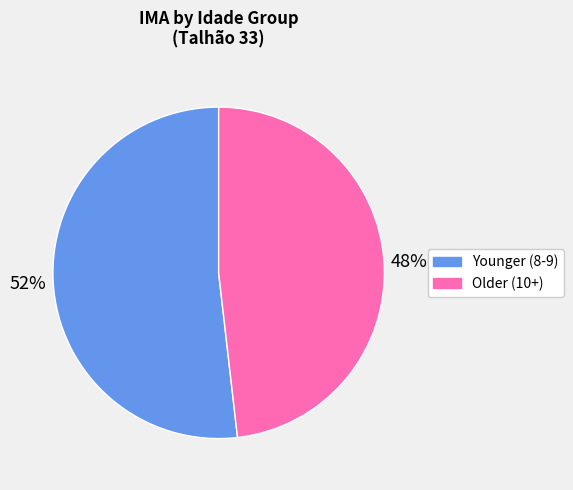

Is it true that Younger (8-9) is 52% of the pie?

True